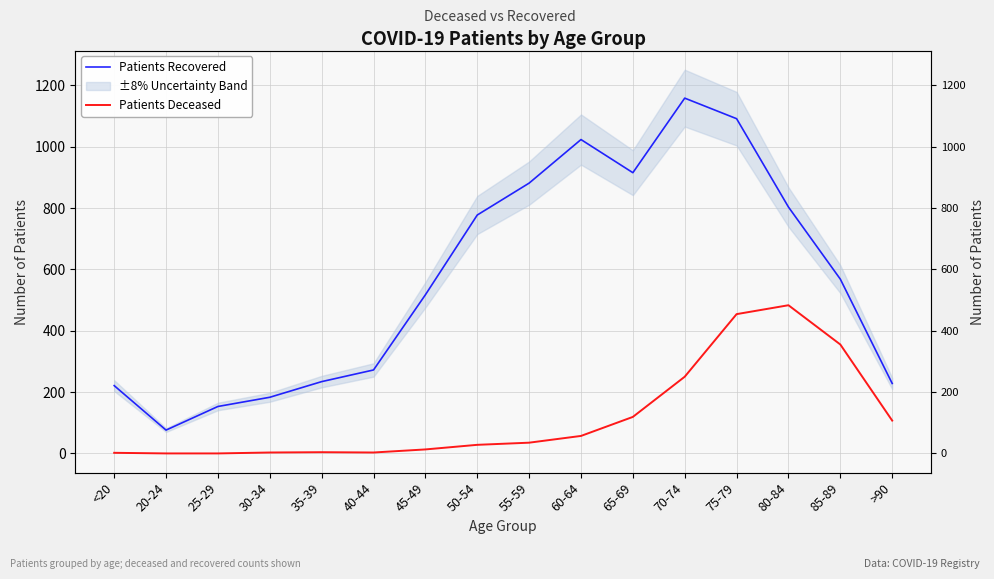

How many values in Patients Deceased are above zero?

14